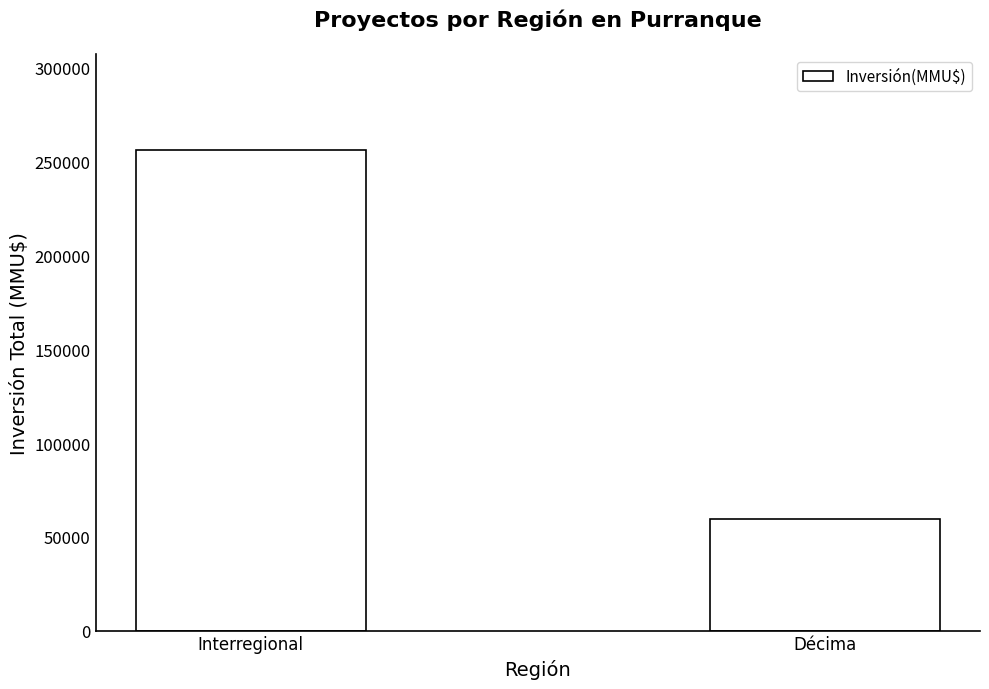

True or false: the data shows 157517 at Interregional.

False